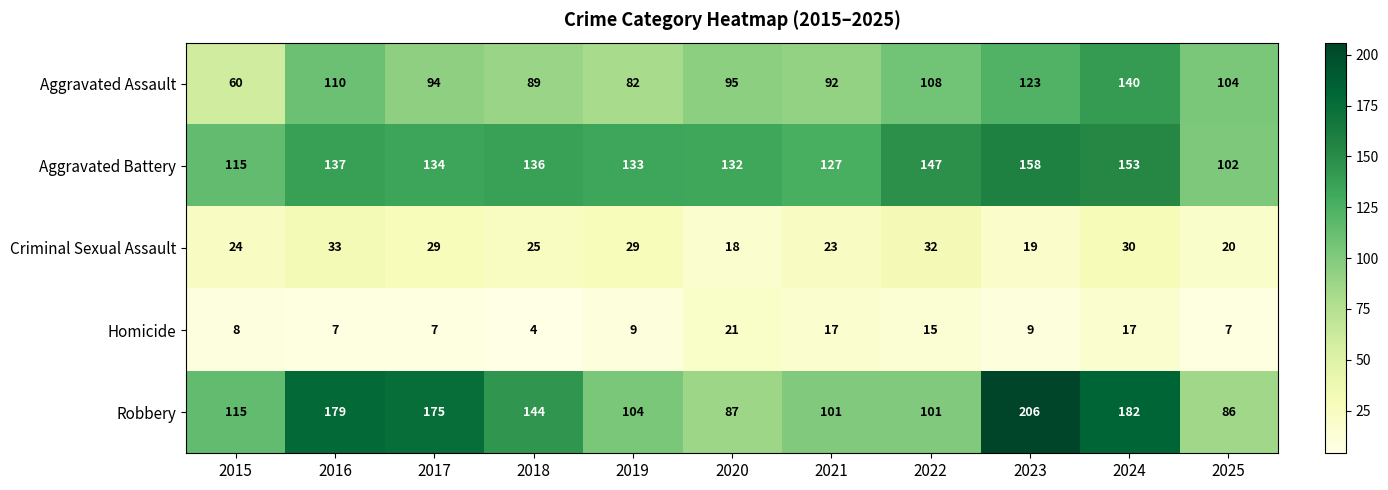

How many data points does each series have?

11